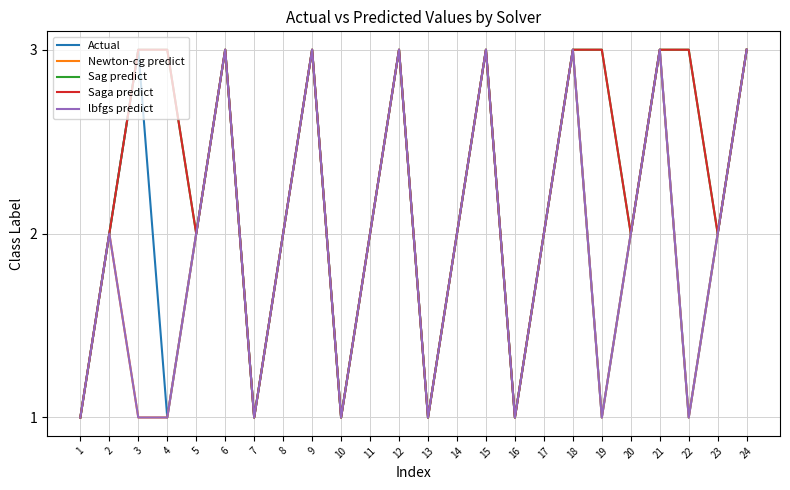

Reading left to right, list all the values displayed in this chart.

Actual: 1	2	3	1	2	3	1	2	3	1	2	3	1	2	3	1	2	3	1	2	3	1	2	3
Newton-cg predict: 1	2	1	1	2	3	1	2	3	1	2	3	1	2	3	1	2	3	1	2	3	1	2	3
Sag predict: 1	2	3	3	2	3	1	2	3	1	2	3	1	2	3	1	2	3	3	2	3	3	2	3
Saga predict: 1	2	3	3	2	3	1	2	3	1	2	3	1	2	3	1	2	3	3	2	3	3	2	3
lbfgs predict: 1	2	1	1	2	3	1	2	3	1	2	3	1	2	3	1	2	3	1	2	3	1	2	3